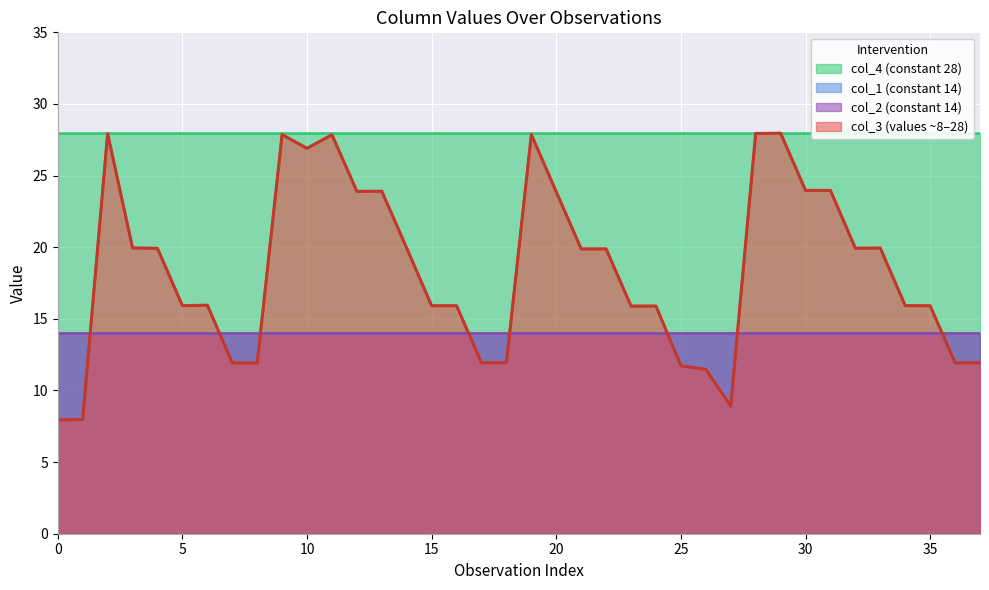

True or false: col_4 has a value of 28.0 at 5.

True